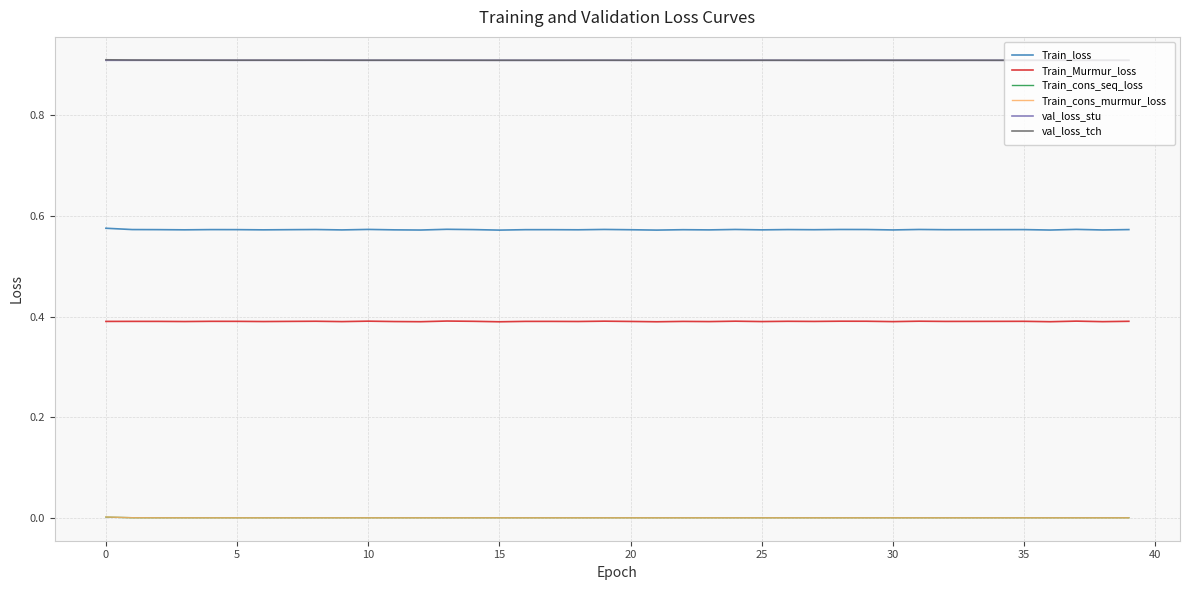

Is this an area chart (filled region under the line)?

No